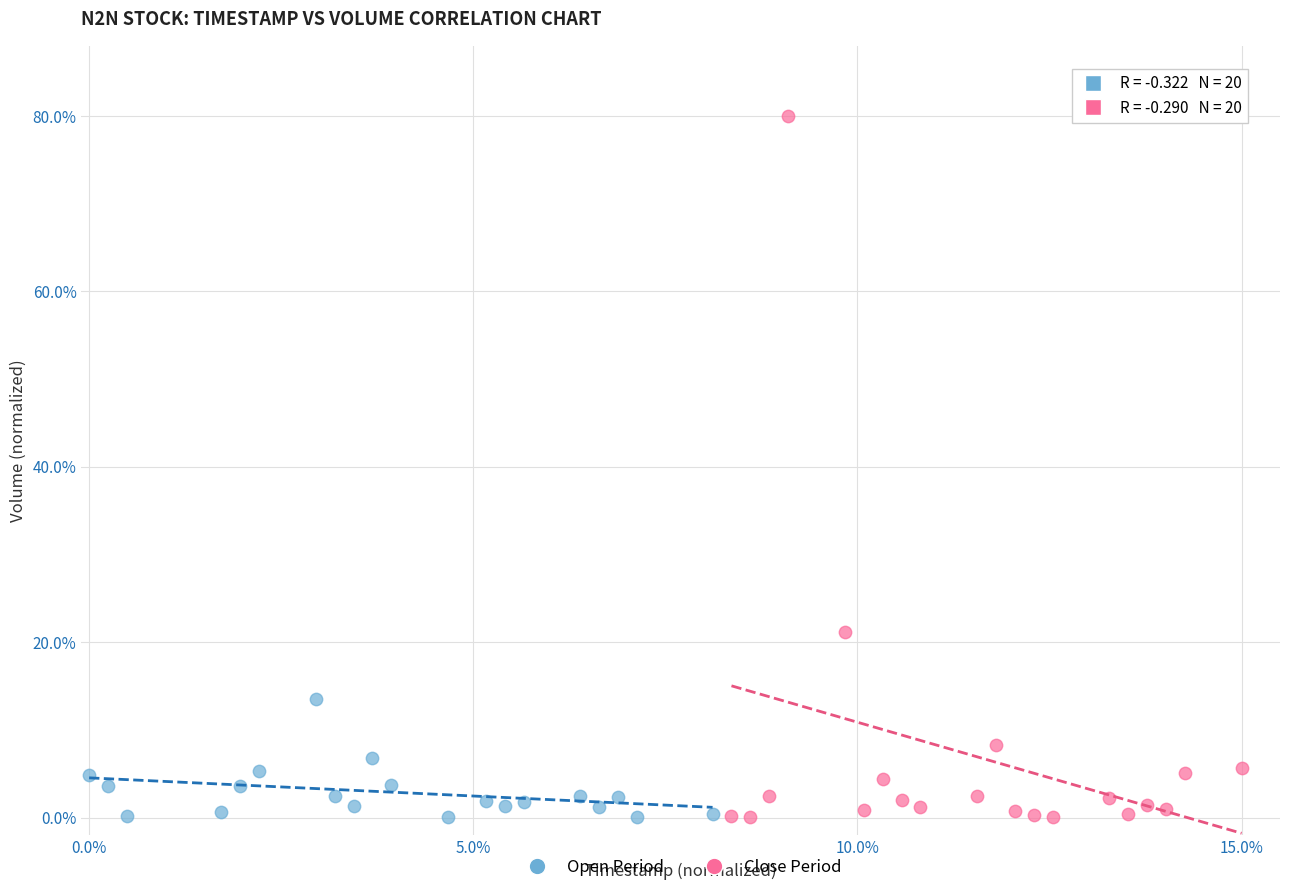

Which series has the largest Y range (max minus min)?

Close Period